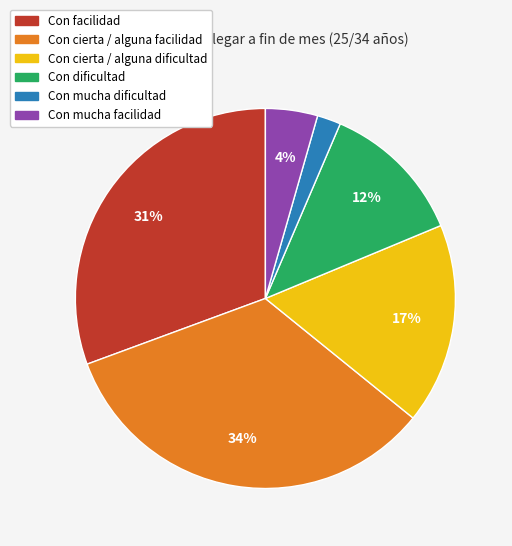

To the nearest percent, what is the difference between the largest and smallest slice percentages?

32%